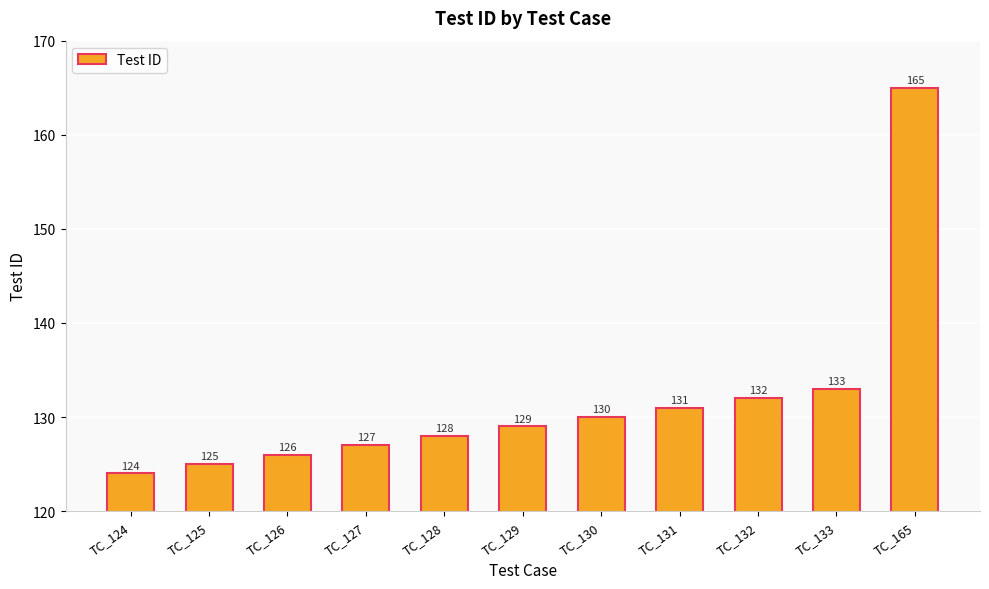

The value at TC_133 is 133. True or false?

True